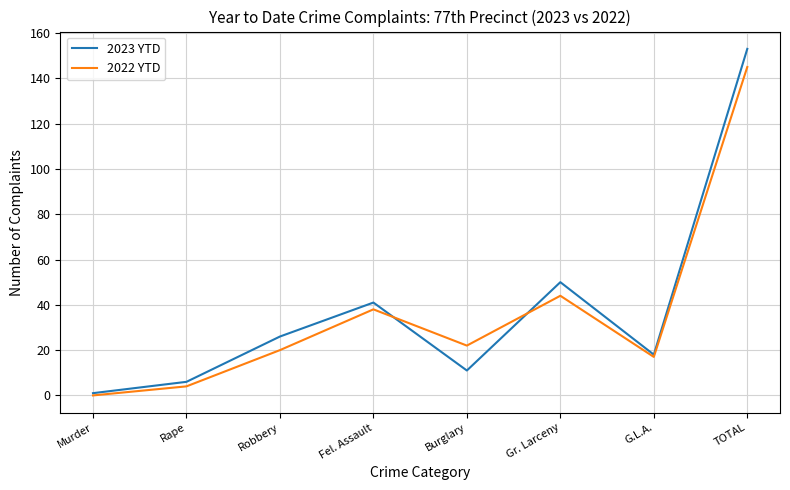

What is the spread (max minus min) of values at G.L.A.?

1